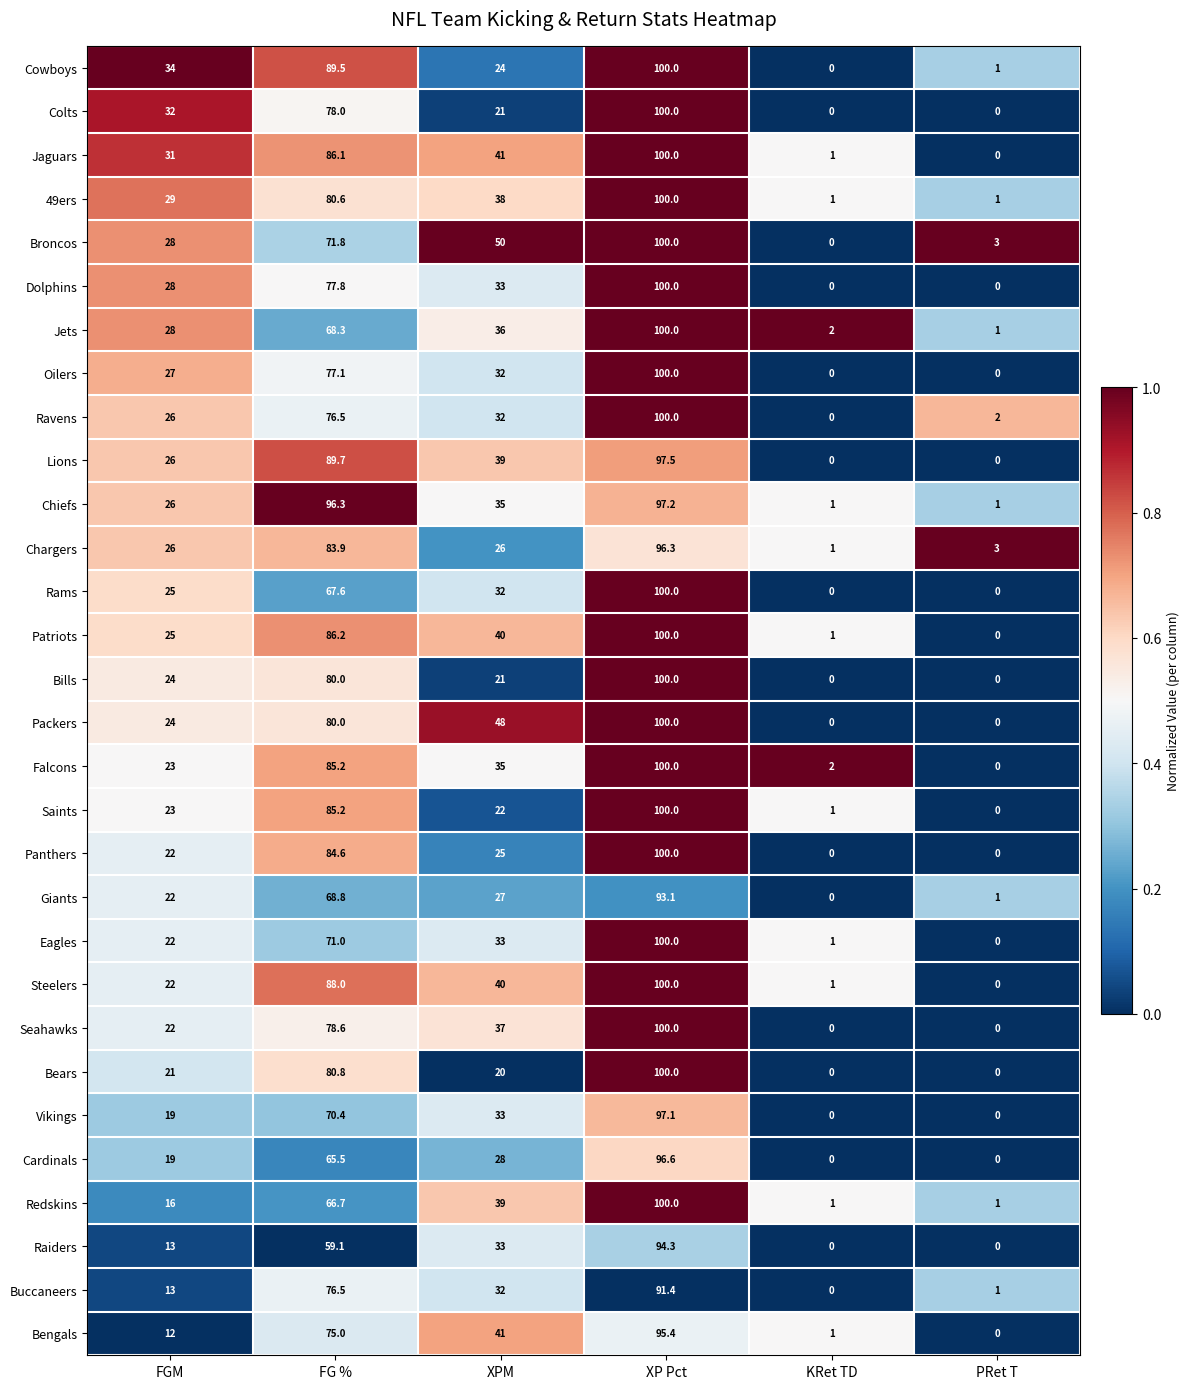

At how many categories does at least one series exceed 0?

6